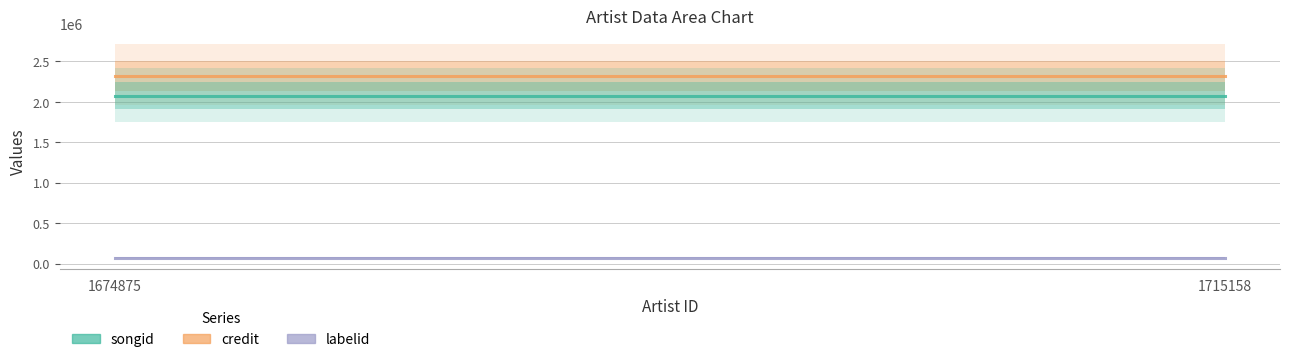

Reading right to left, what are all the values shown in this chart?

credit: 2325329	2325329
songid: 2074510	2074510
labelid: 76904	76904